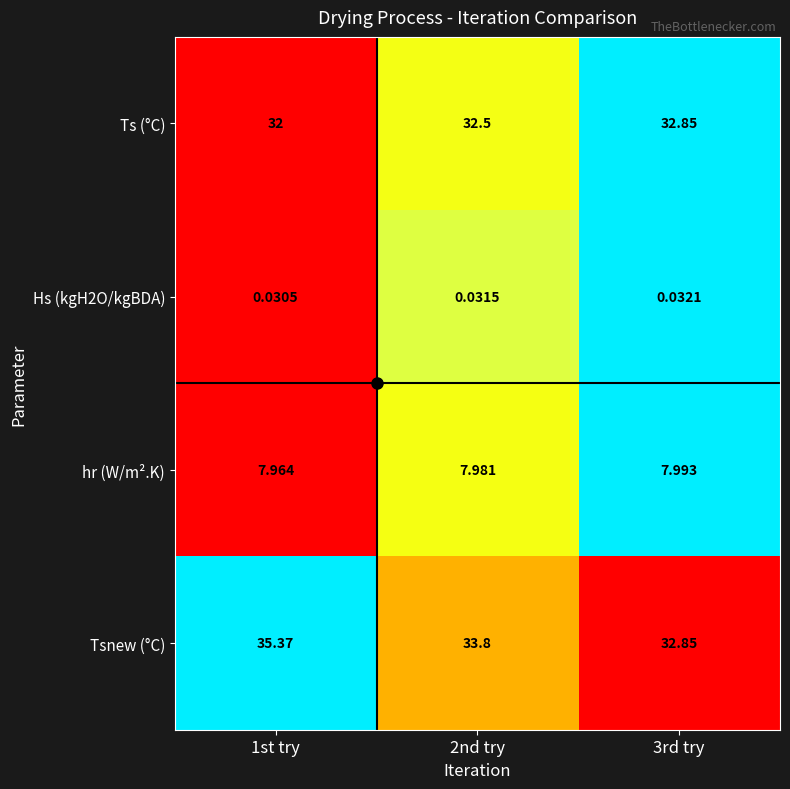

Which series has the widest spread of values?

Tsnew (°C)